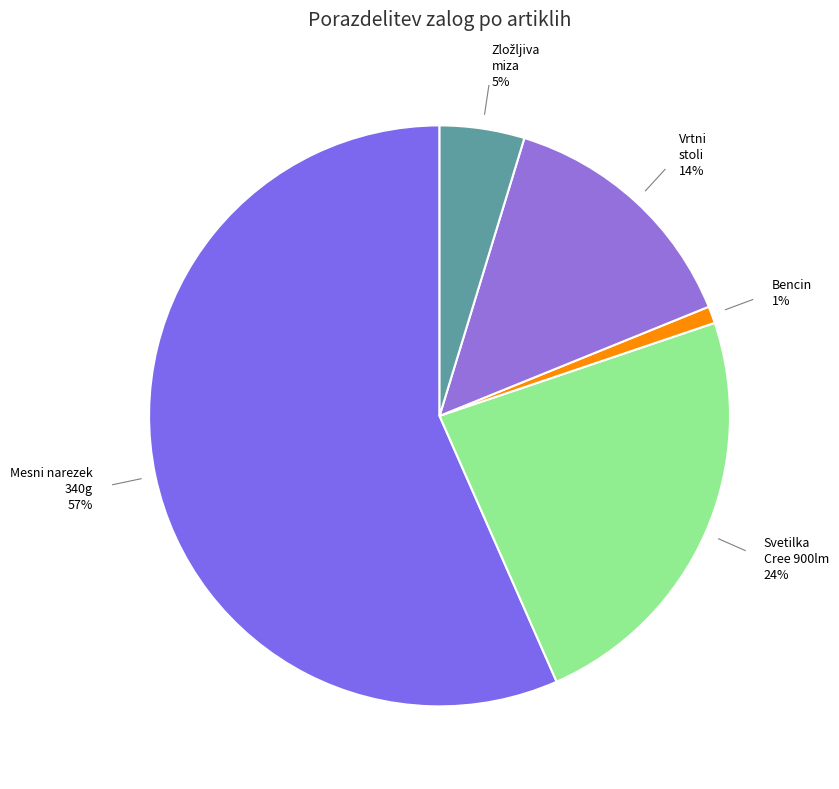

Count the number of slices in the pie.

5